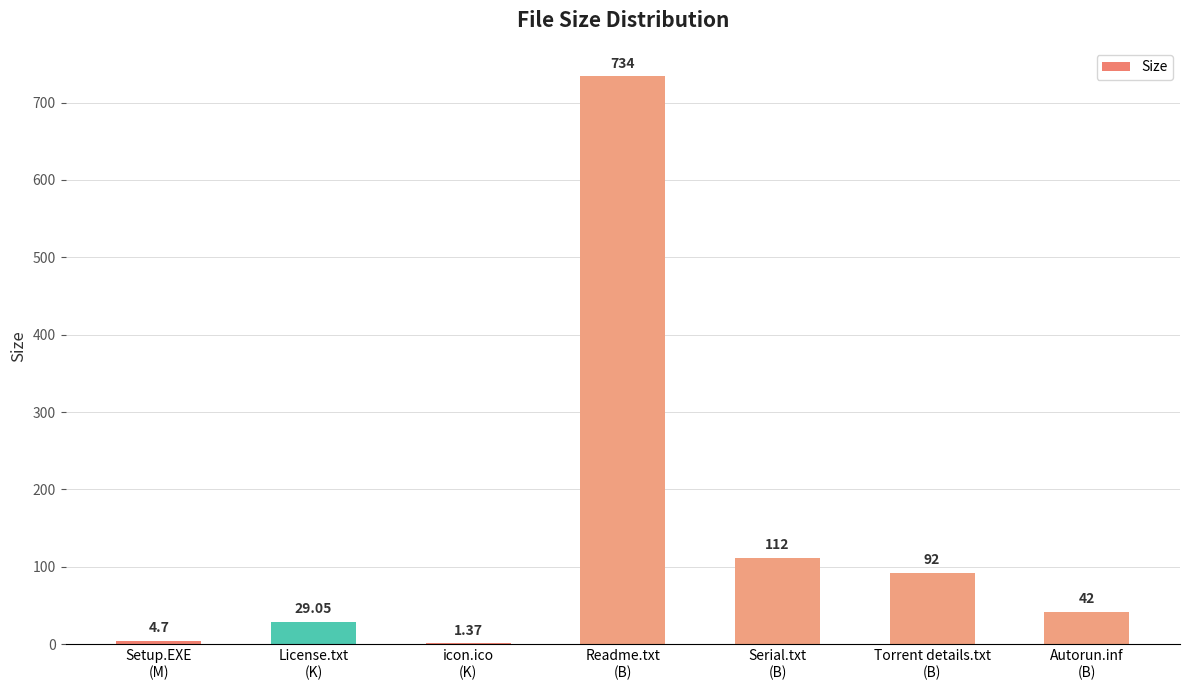

Between License.txt
(K) and Readme.txt
(B), which is larger?

Readme.txt
(B)